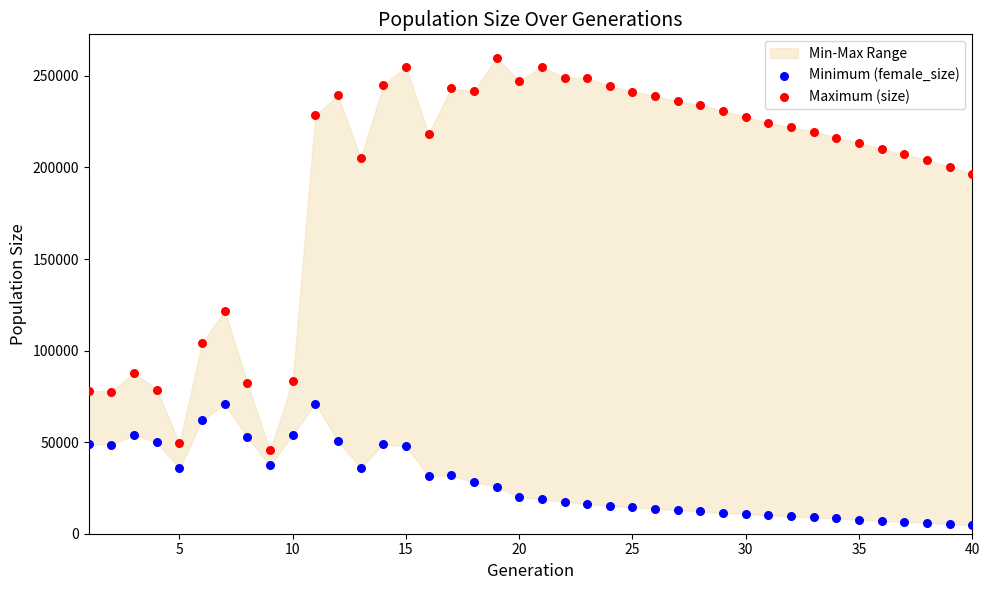

Across all series, what Y value is closest to 132277?

121636